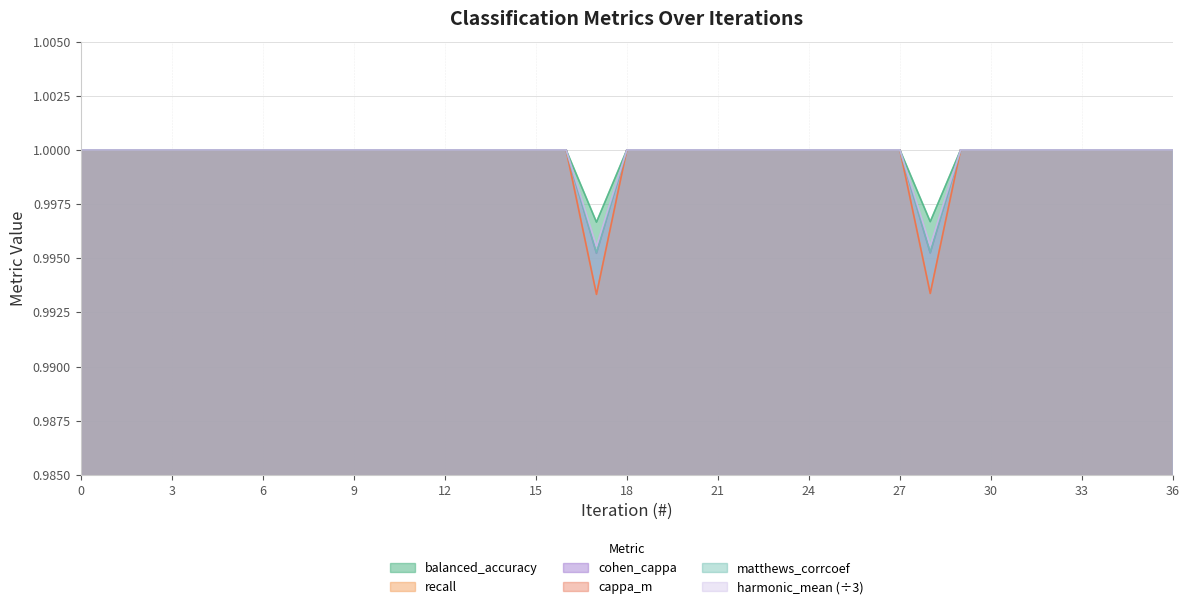

At how many categories does at least one series exceed 0?

37